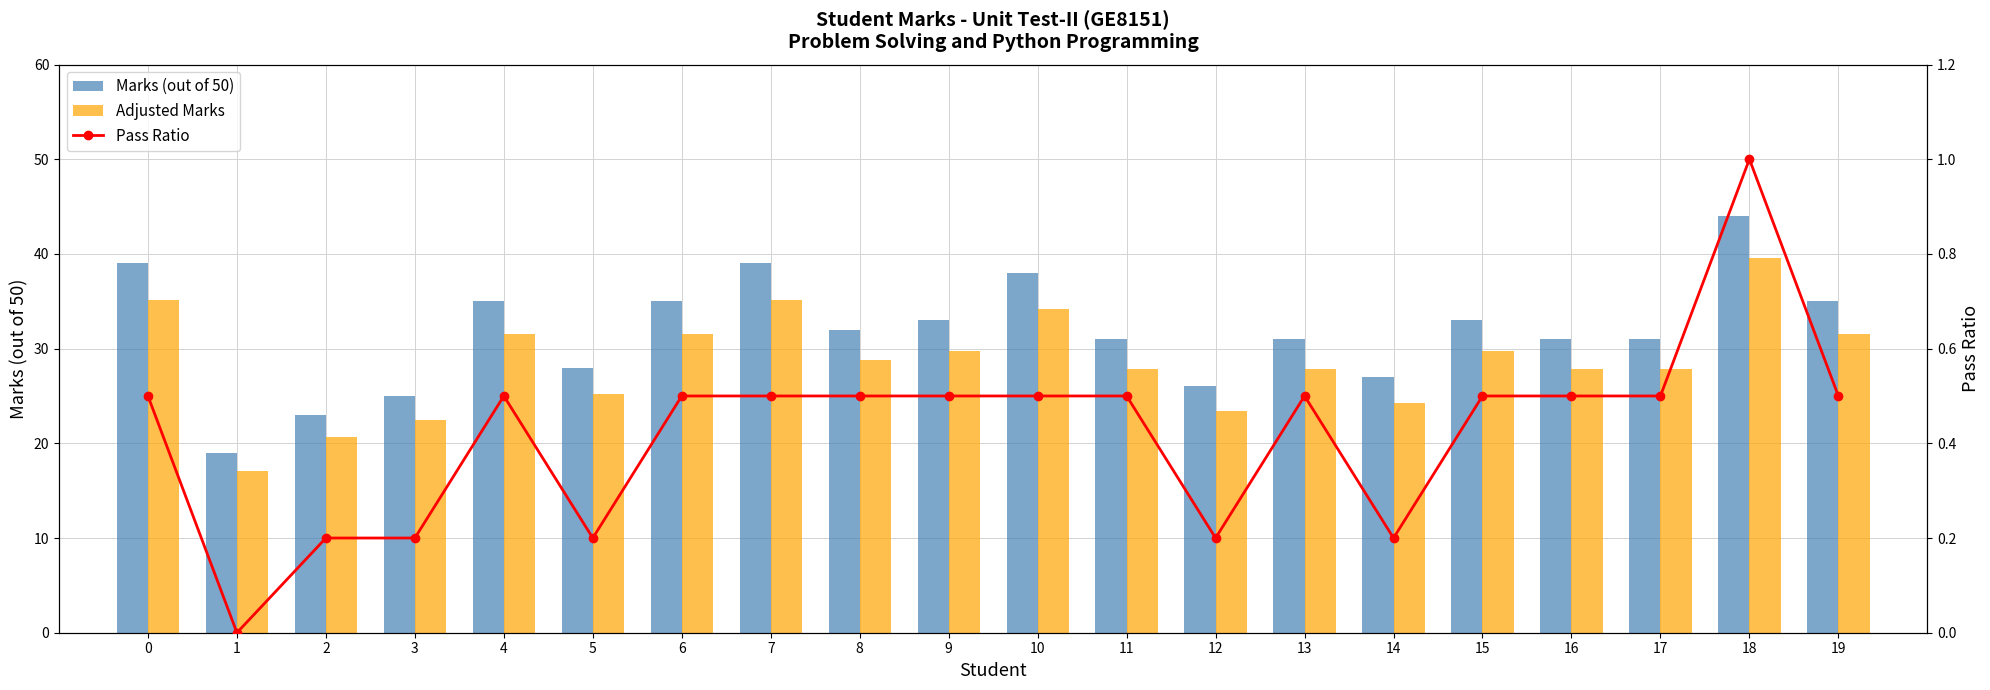

The Pass Ratio series shows 0.2 at 6. True or false?

False